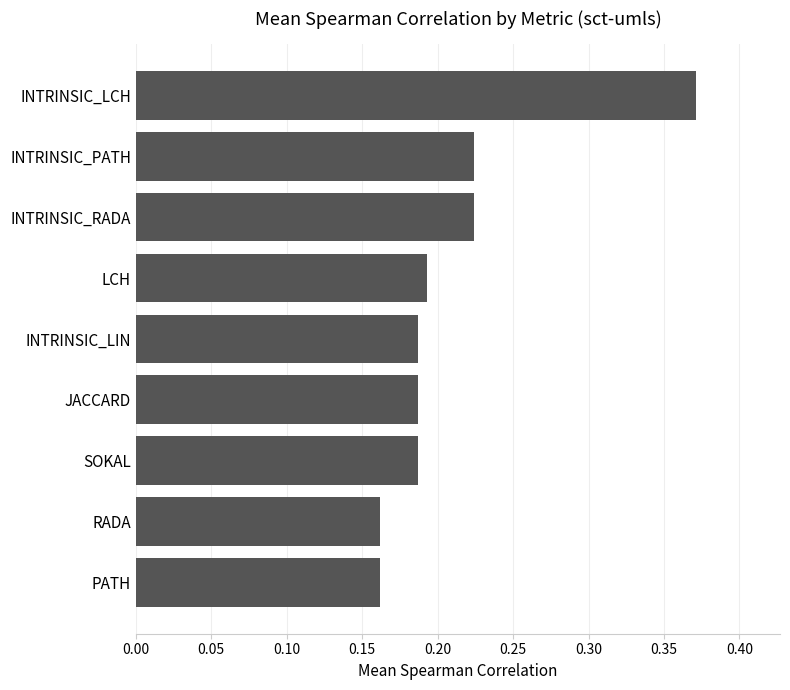

Which category has the highest value across all series?

INTRINSIC_LCH